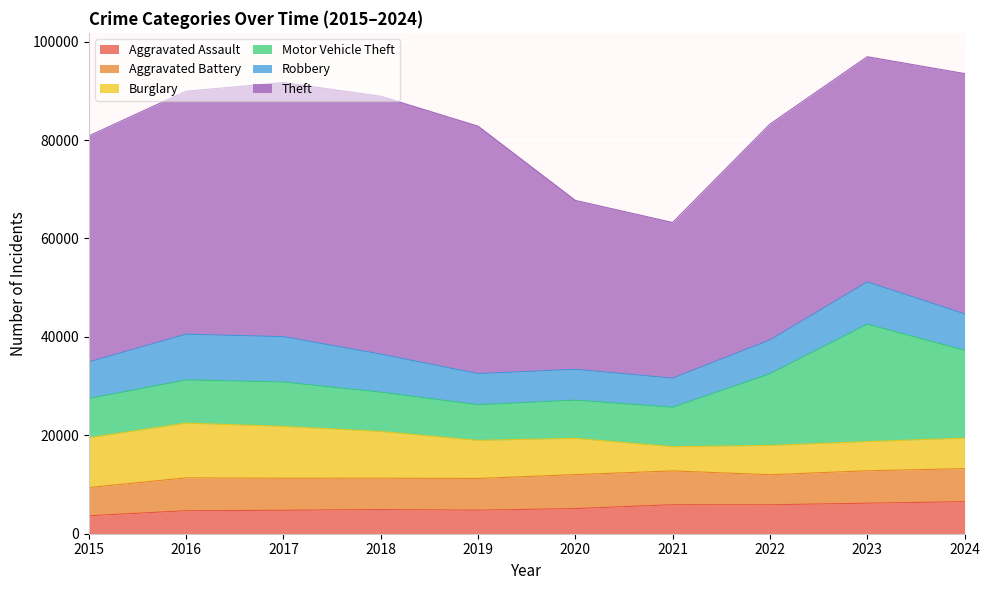

In Robbery, how many points are higher than both neighbors (excluding endpoints)?

2